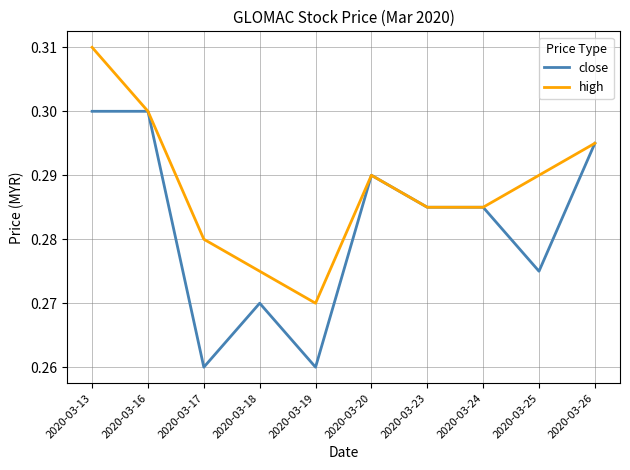

Which series has the largest total across all categories?

high